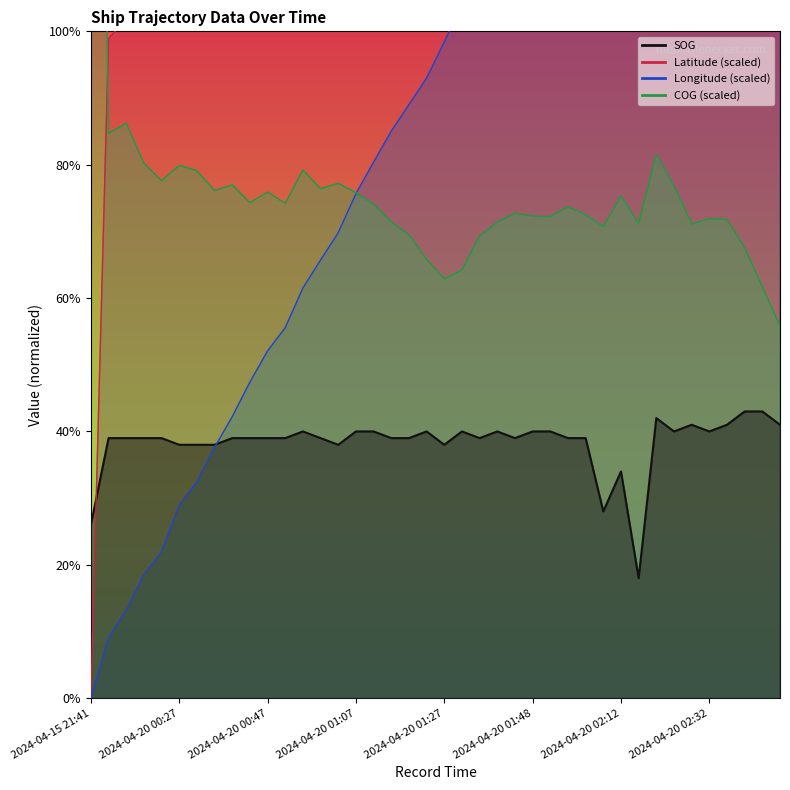

What is the label of the 30th point from the left?

2024-04-20 02:09